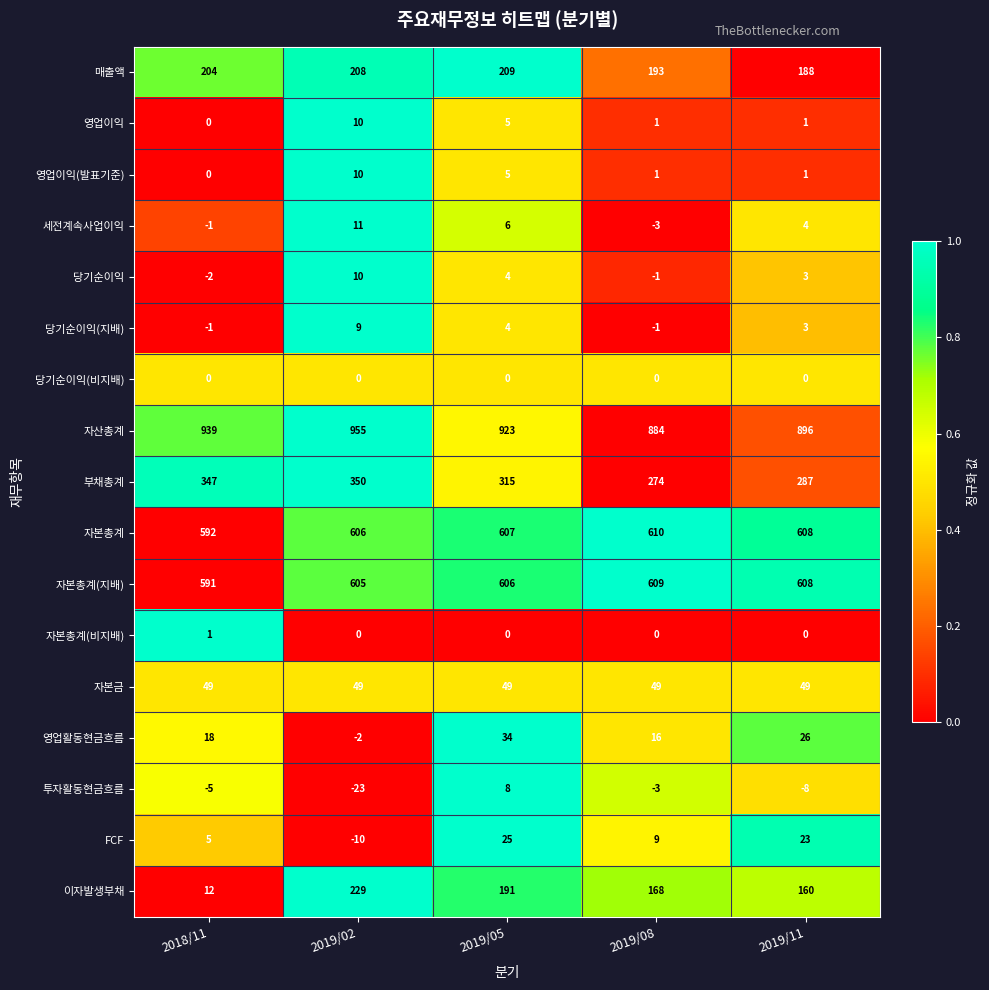

The 자산총계 series shows 896 at 2019/11. True or false?

True